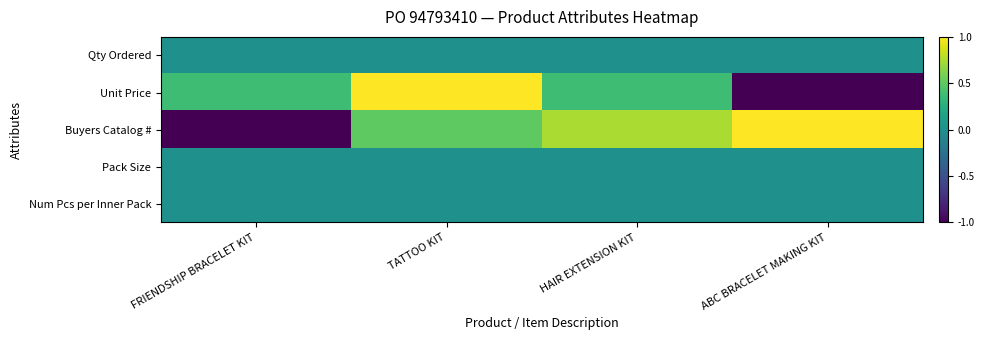

How many categories are shown in the chart?

4